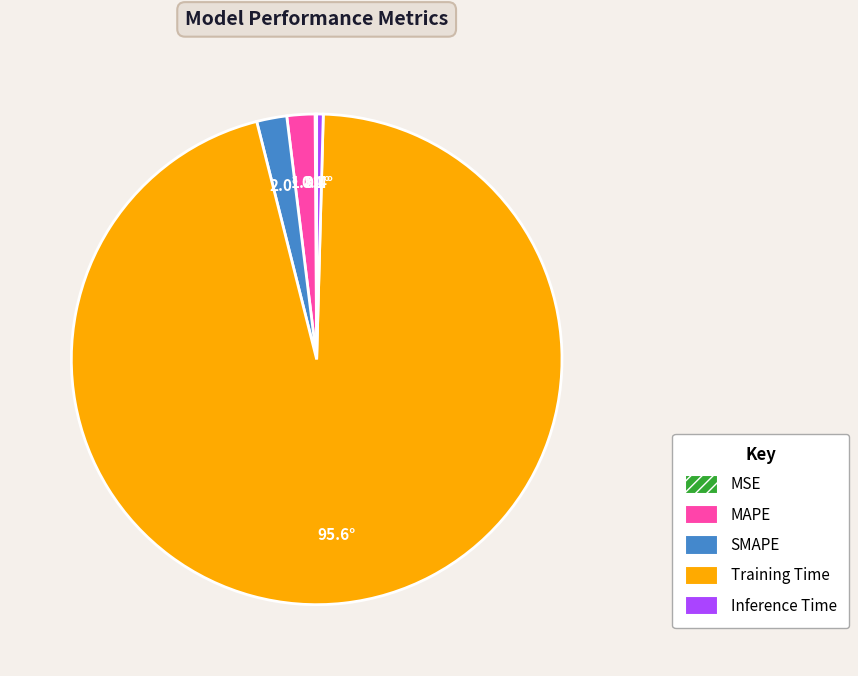

Is it true that SMAPE is 12% of the pie?

False